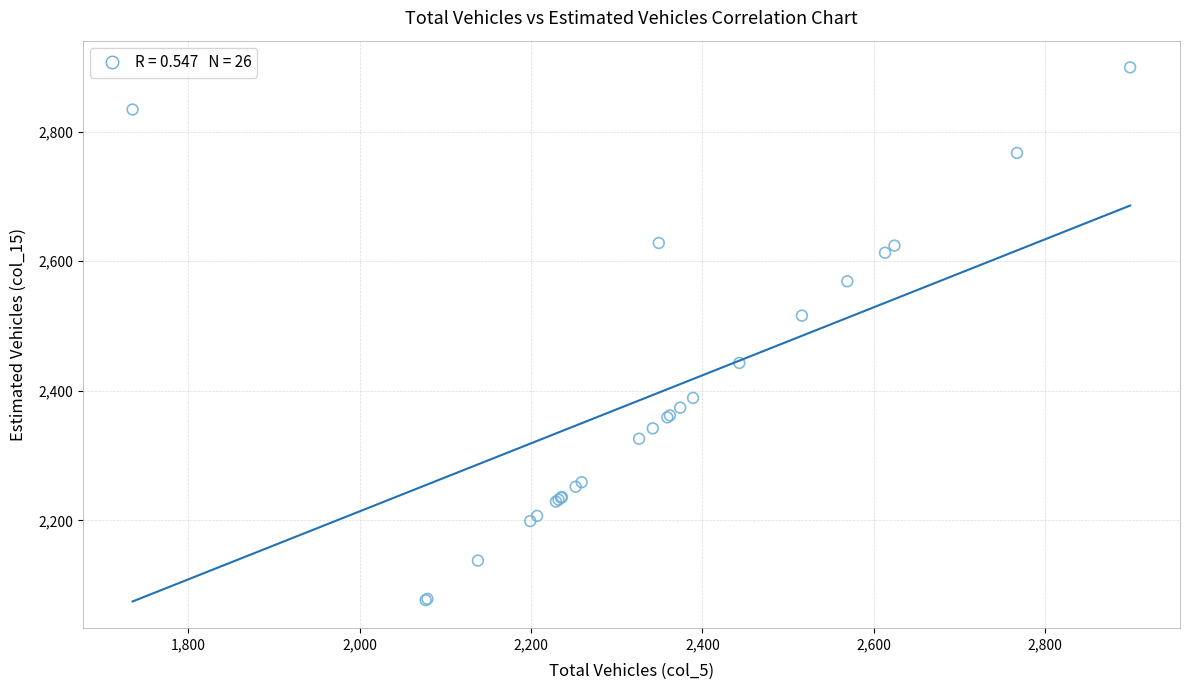

What Y value in the scatter plot is closest to 2488?

2516